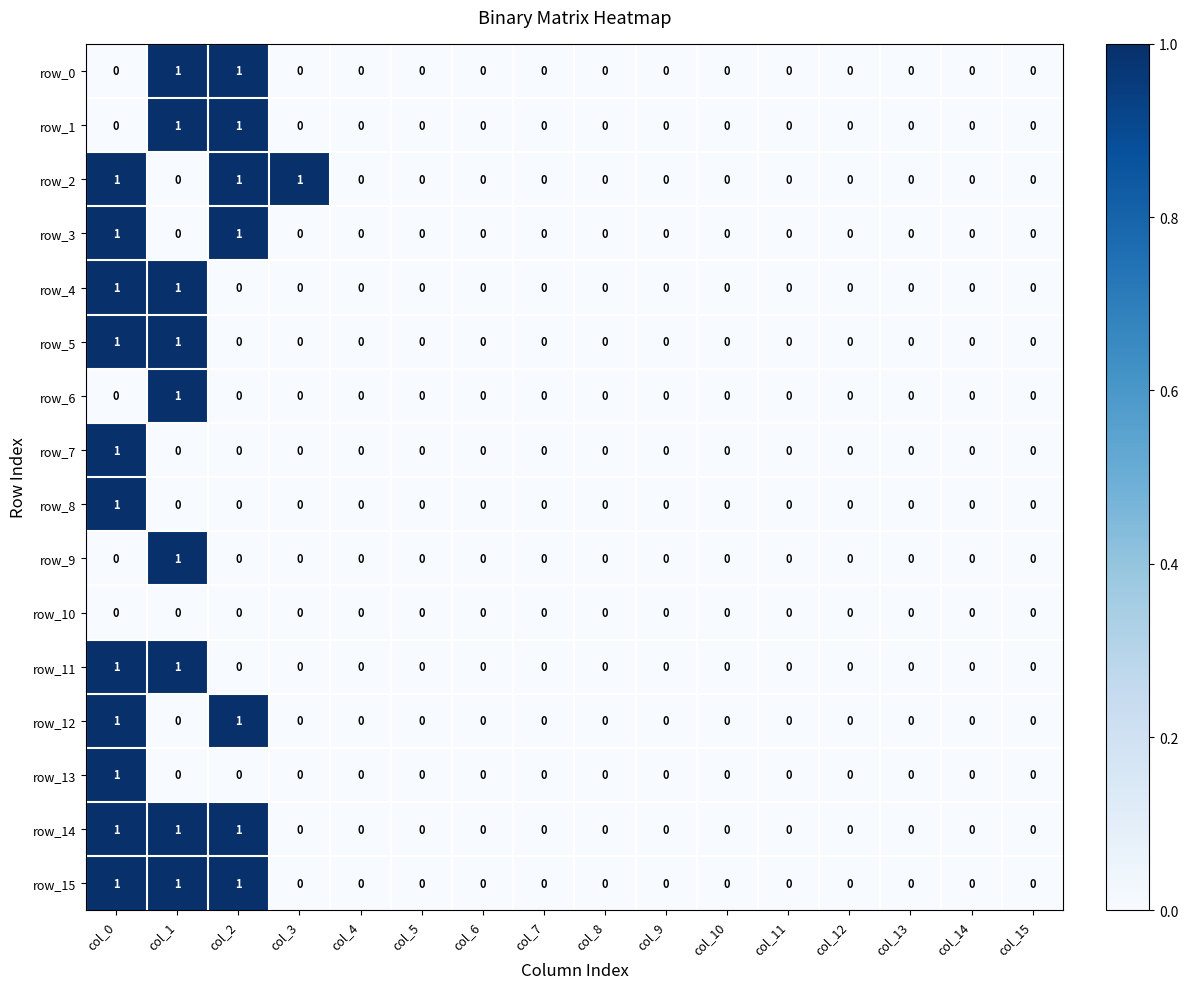

Reading left to right, list all the values displayed in this chart.

row_0: col_0=0	col_1=1	col_2=1	col_3=0	col_4=0	col_5=0	col_6=0	col_7=0	col_8=0	col_9=0	col_10=0	col_11=0	col_12=0	col_13=0	col_14=0	col_15=0
row_1: col_0=0	col_1=1	col_2=1	col_3=0	col_4=0	col_5=0	col_6=0	col_7=0	col_8=0	col_9=0	col_10=0	col_11=0	col_12=0	col_13=0	col_14=0	col_15=0
row_2: col_0=1	col_1=0	col_2=1	col_3=1	col_4=0	col_5=0	col_6=0	col_7=0	col_8=0	col_9=0	col_10=0	col_11=0	col_12=0	col_13=0	col_14=0	col_15=0
row_3: col_0=1	col_1=0	col_2=1	col_3=0	col_4=0	col_5=0	col_6=0	col_7=0	col_8=0	col_9=0	col_10=0	col_11=0	col_12=0	col_13=0	col_14=0	col_15=0
row_4: col_0=1	col_1=1	col_2=0	col_3=0	col_4=0	col_5=0	col_6=0	col_7=0	col_8=0	col_9=0	col_10=0	col_11=0	col_12=0	col_13=0	col_14=0	col_15=0
row_5: col_0=1	col_1=1	col_2=0	col_3=0	col_4=0	col_5=0	col_6=0	col_7=0	col_8=0	col_9=0	col_10=0	col_11=0	col_12=0	col_13=0	col_14=0	col_15=0
row_6: col_0=0	col_1=1	col_2=0	col_3=0	col_4=0	col_5=0	col_6=0	col_7=0	col_8=0	col_9=0	col_10=0	col_11=0	col_12=0	col_13=0	col_14=0	col_15=0
row_7: col_0=1	col_1=0	col_2=0	col_3=0	col_4=0	col_5=0	col_6=0	col_7=0	col_8=0	col_9=0	col_10=0	col_11=0	col_12=0	col_13=0	col_14=0	col_15=0
row_8: col_0=1	col_1=0	col_2=0	col_3=0	col_4=0	col_5=0	col_6=0	col_7=0	col_8=0	col_9=0	col_10=0	col_11=0	col_12=0	col_13=0	col_14=0	col_15=0
row_9: col_0=0	col_1=1	col_2=0	col_3=0	col_4=0	col_5=0	col_6=0	col_7=0	col_8=0	col_9=0	col_10=0	col_11=0	col_12=0	col_13=0	col_14=0	col_15=0
row_10: col_0=0	col_1=0	col_2=0	col_3=0	col_4=0	col_5=0	col_6=0	col_7=0	col_8=0	col_9=0	col_10=0	col_11=0	col_12=0	col_13=0	col_14=0	col_15=0
row_11: col_0=1	col_1=1	col_2=0	col_3=0	col_4=0	col_5=0	col_6=0	col_7=0	col_8=0	col_9=0	col_10=0	col_11=0	col_12=0	col_13=0	col_14=0	col_15=0
row_12: col_0=1	col_1=0	col_2=1	col_3=0	col_4=0	col_5=0	col_6=0	col_7=0	col_8=0	col_9=0	col_10=0	col_11=0	col_12=0	col_13=0	col_14=0	col_15=0
row_13: col_0=1	col_1=0	col_2=0	col_3=0	col_4=0	col_5=0	col_6=0	col_7=0	col_8=0	col_9=0	col_10=0	col_11=0	col_12=0	col_13=0	col_14=0	col_15=0
row_14: col_0=1	col_1=1	col_2=1	col_3=0	col_4=0	col_5=0	col_6=0	col_7=0	col_8=0	col_9=0	col_10=0	col_11=0	col_12=0	col_13=0	col_14=0	col_15=0
row_15: col_0=1	col_1=1	col_2=1	col_3=0	col_4=0	col_5=0	col_6=0	col_7=0	col_8=0	col_9=0	col_10=0	col_11=0	col_12=0	col_13=0	col_14=0	col_15=0